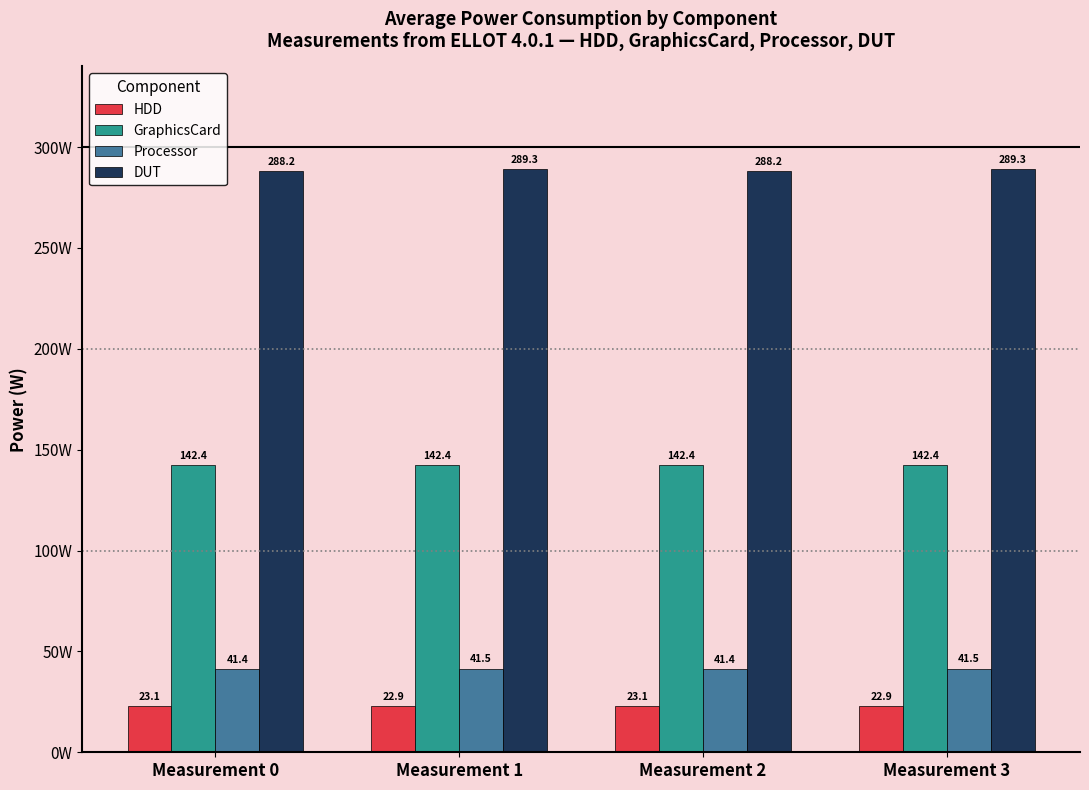

What is the value of the HDD bar at the 2nd from the left?

22.9